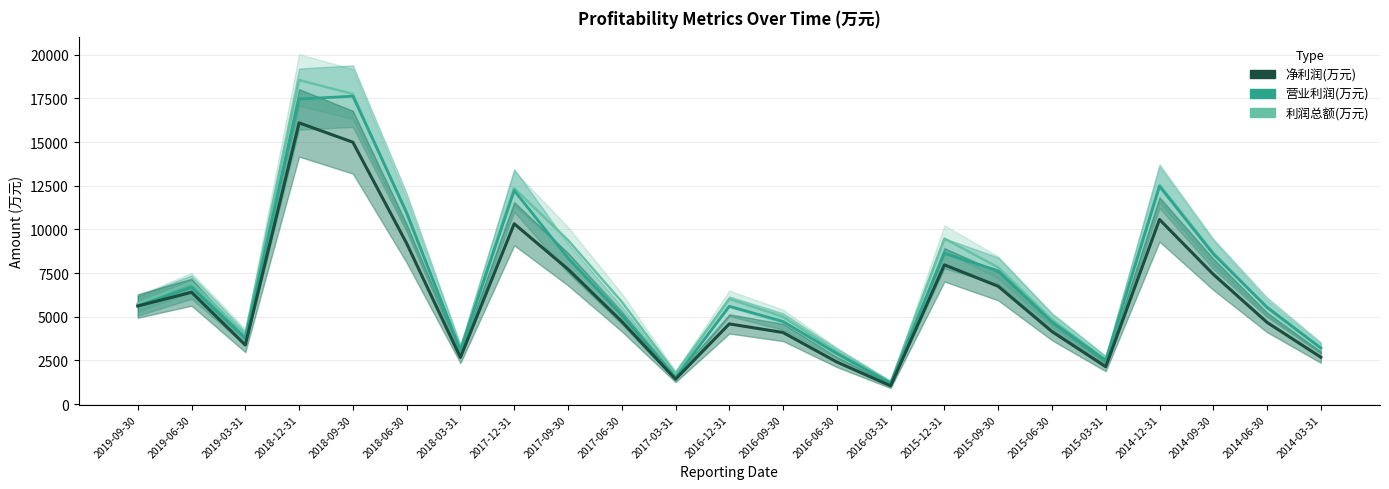

What is the maximum value shown in the chart?

18549